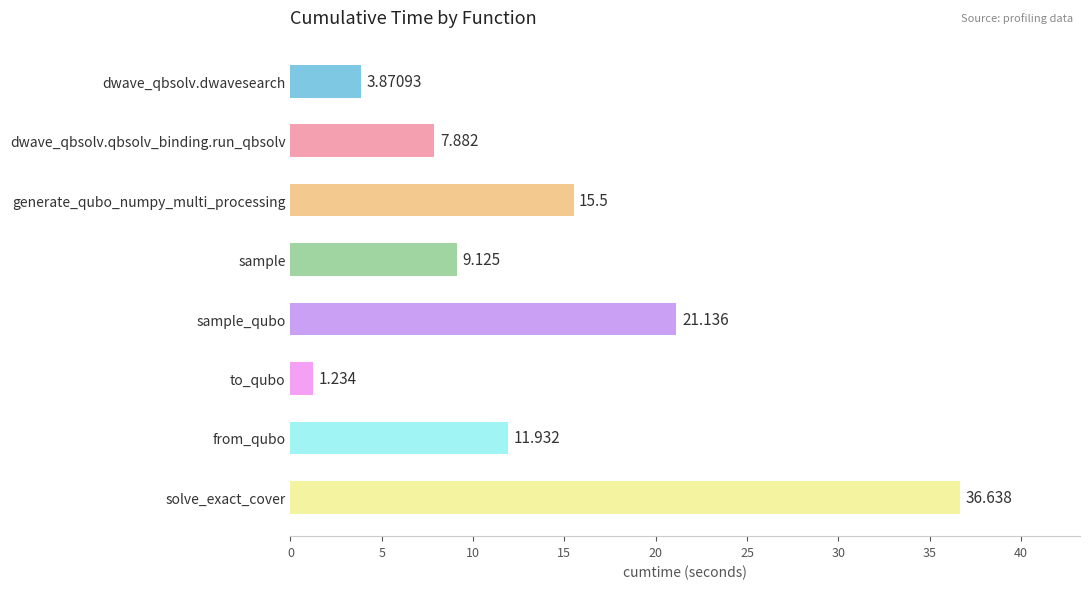

Does the chart contain stacked bars?

No